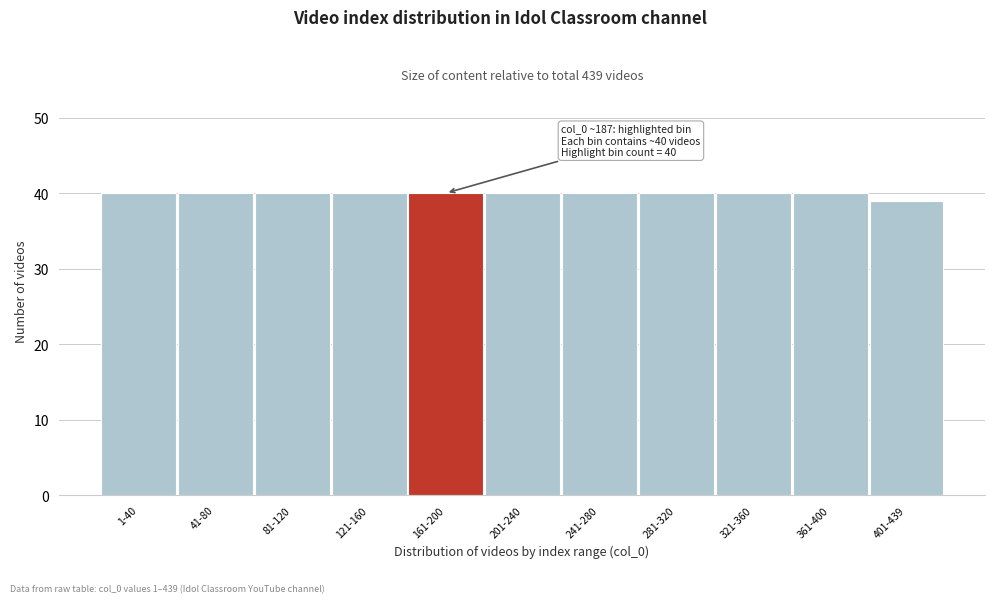

Reading left to right, what are all the values shown in this chart?

1-40=40	41-80=40	81-120=40	121-160=40	161-200=40	201-240=40	241-280=40	281-320=40	321-360=40	361-400=40	401-439=39